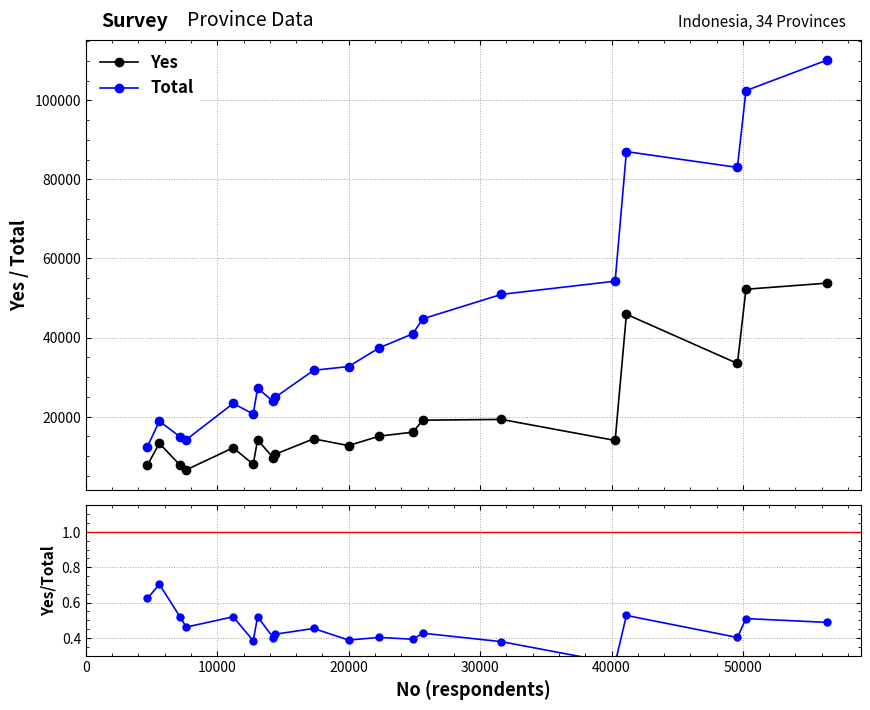

Does the chart display data point markers on the line(s)?

Yes